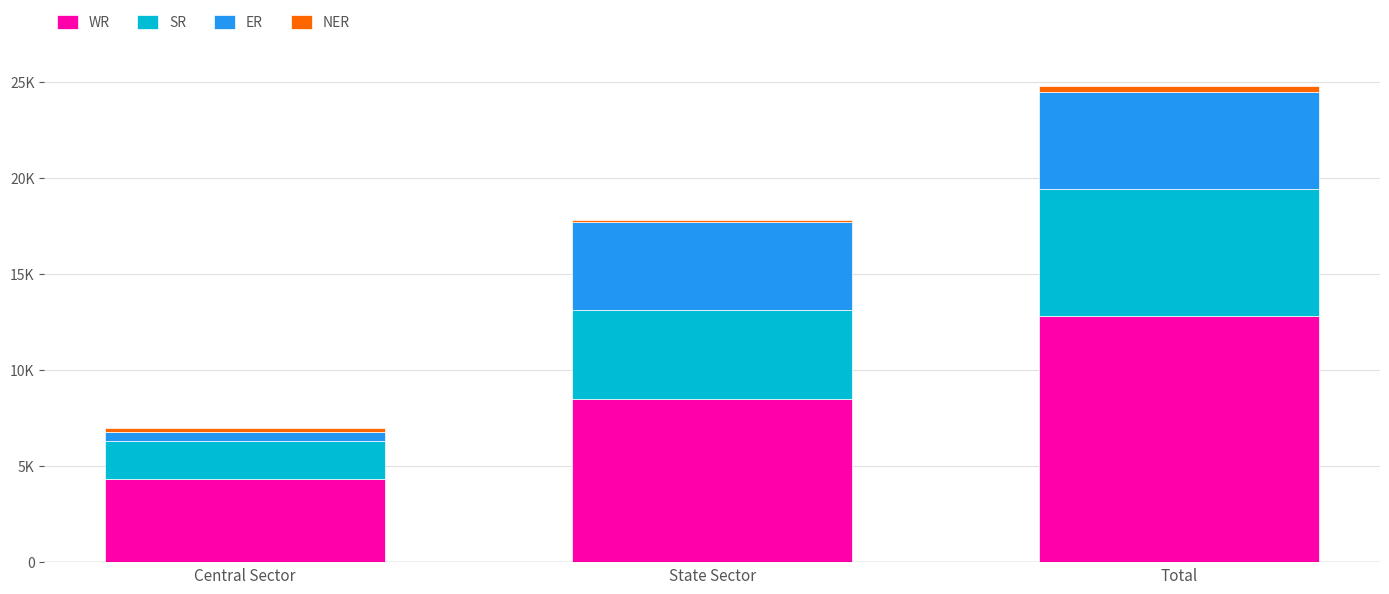

Does the chart contain stacked bars?

Yes